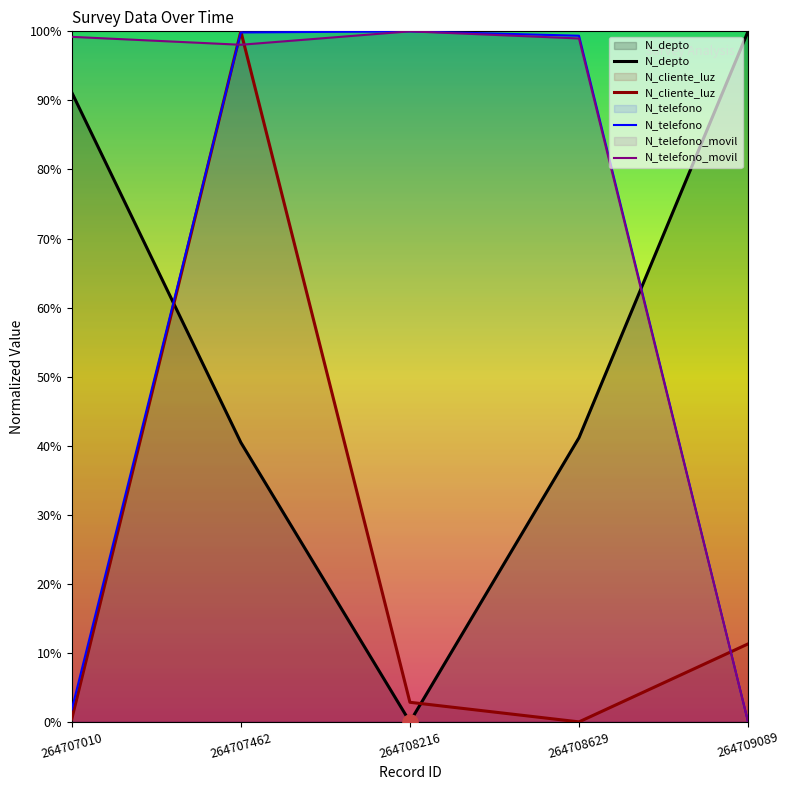

Which series has the largest Y range (max minus min)?

N_telefono